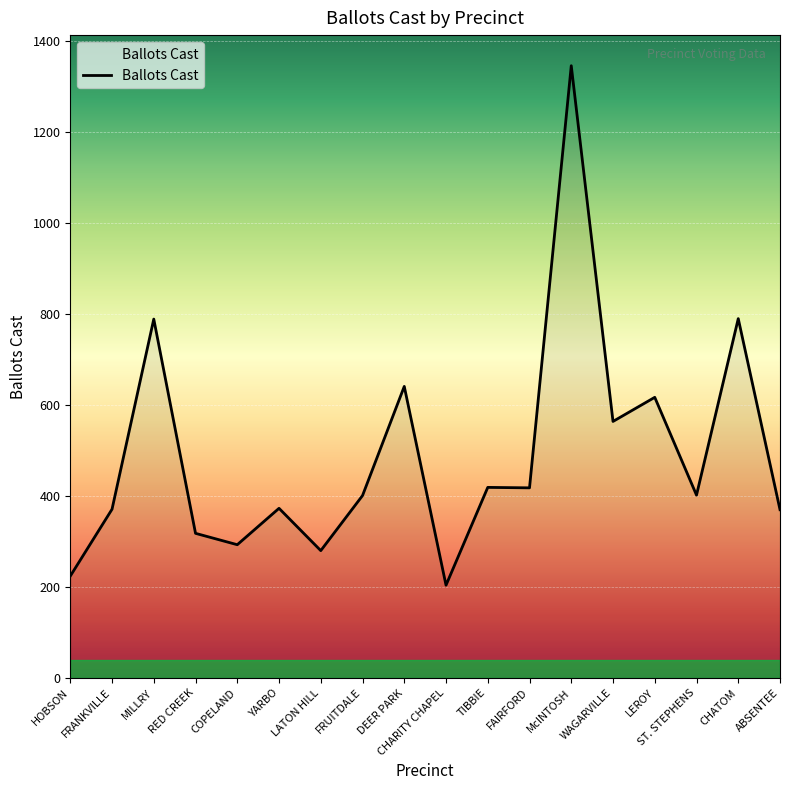

The chart shows a value of 402 at ST. STEPHENS. True or false?

True